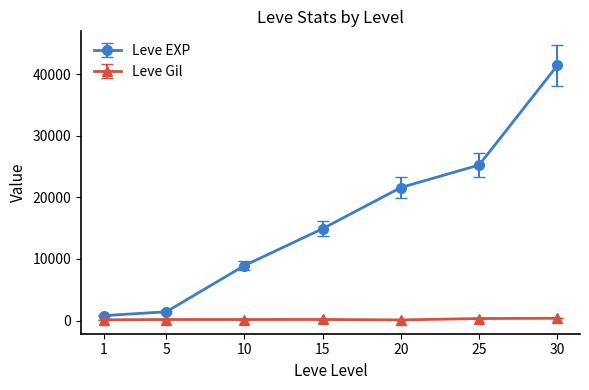

What is the difference between the second highest and minimum values in the Leve Gil series?

225